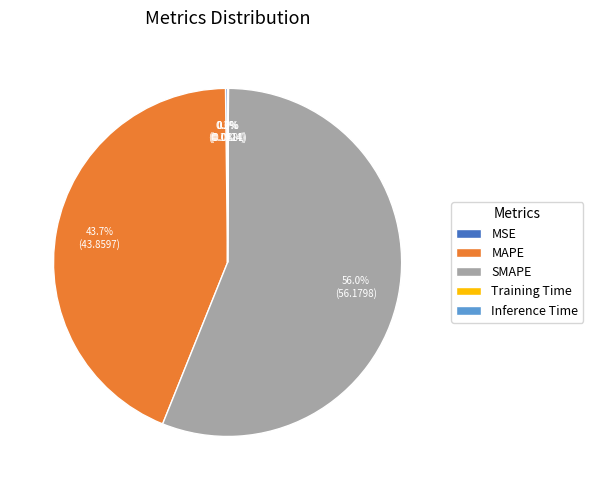

Which slice is the largest?

SMAPE